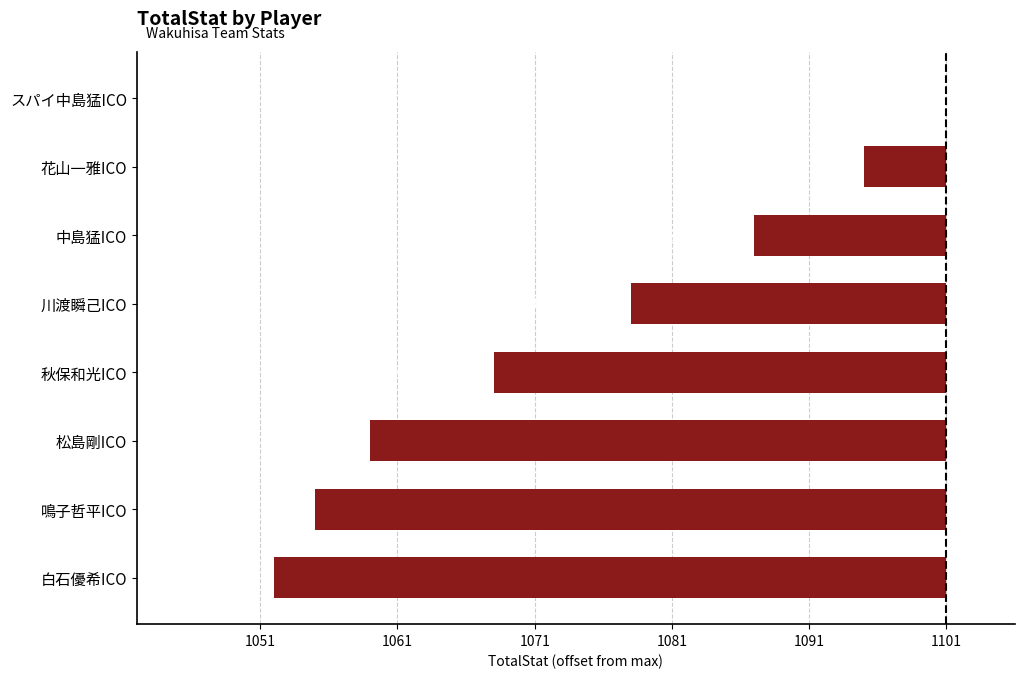

Are the bars grouped side by side (vs. stacked)?

No